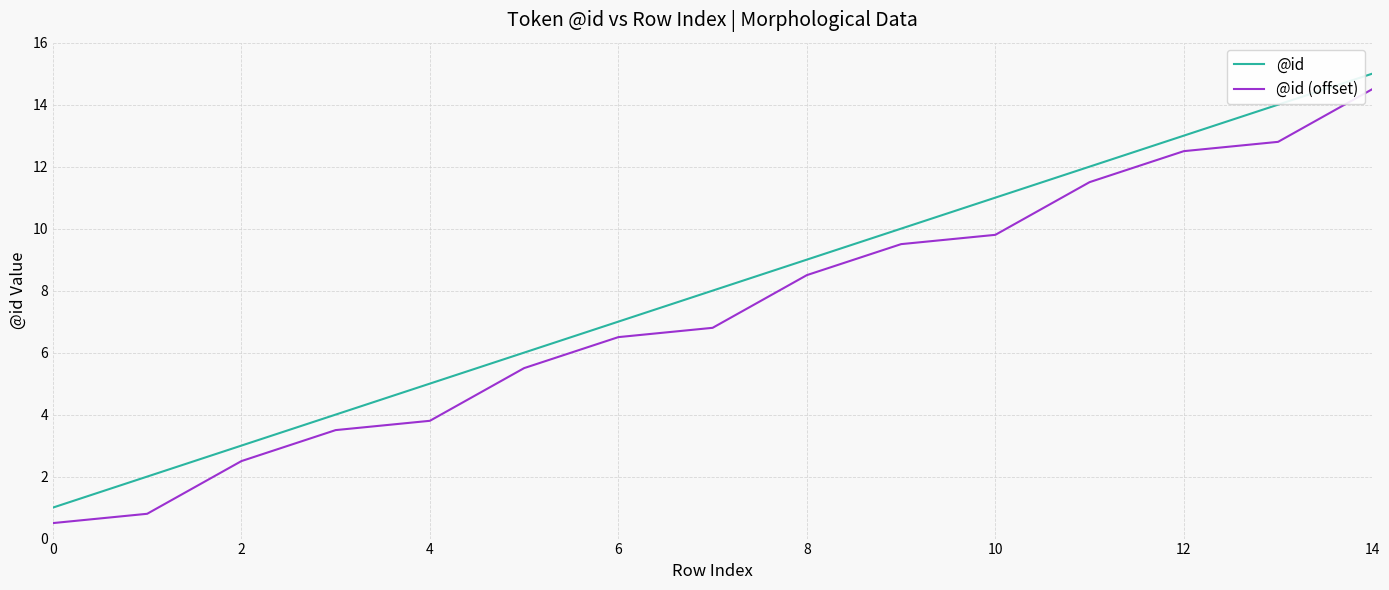

True or false: @id and @id (offset) cross at least once.

False